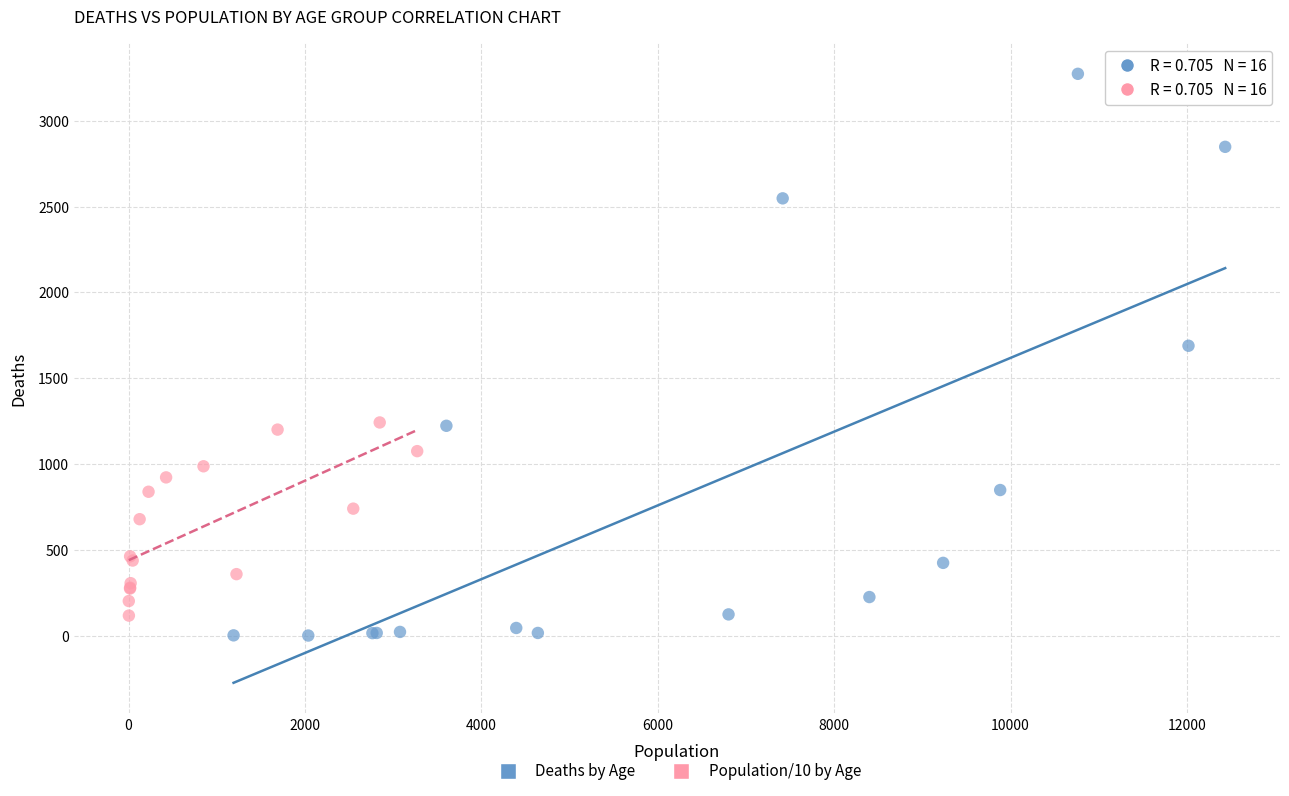

Which series contains the highest Y value?

Deaths by Age